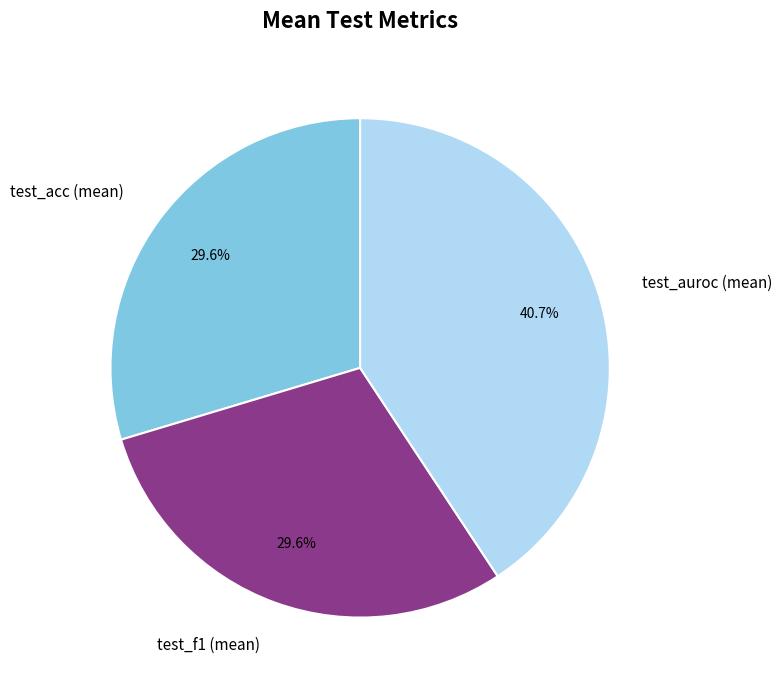

Combined, do test_f1 (mean) and test_acc (mean) account for over 50%?

Yes